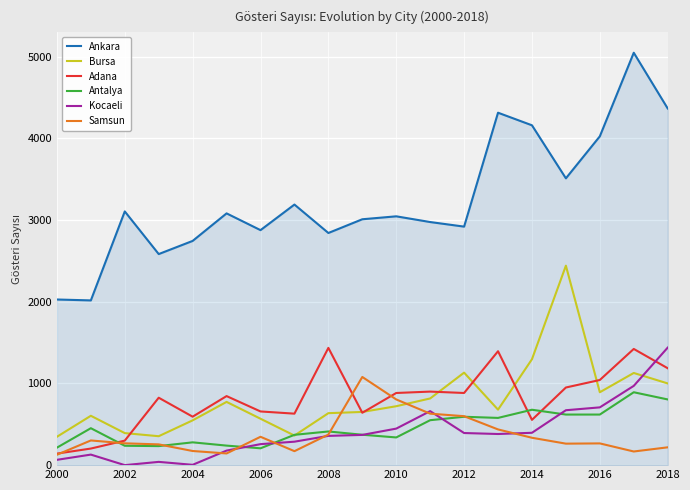

Which series has the largest total across all categories?

Ankara